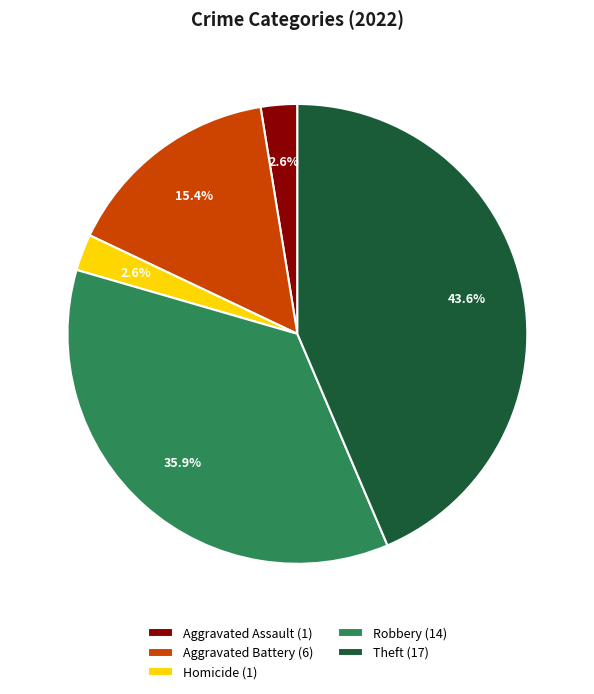

Is Aggravated Assault (1) the majority of the pie?

No